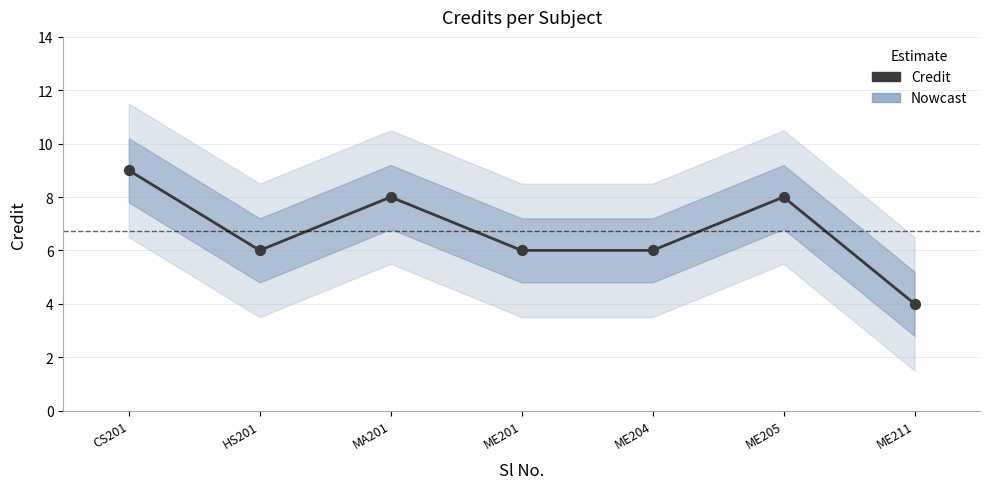

Which has a higher value, MA201 or ME211?

MA201